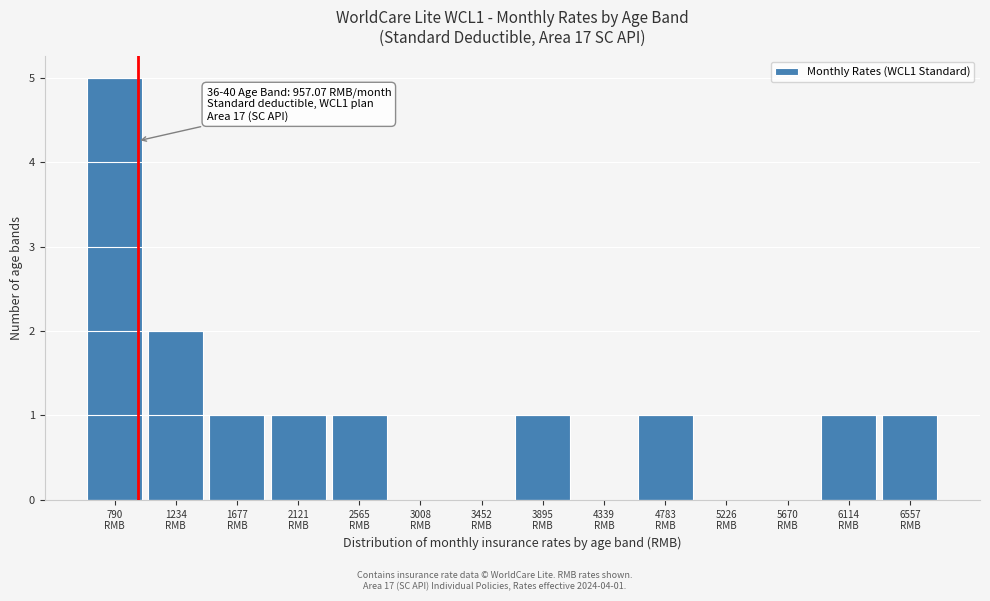

Over which range of the x-axis is the bar tallest?

550 to 1000